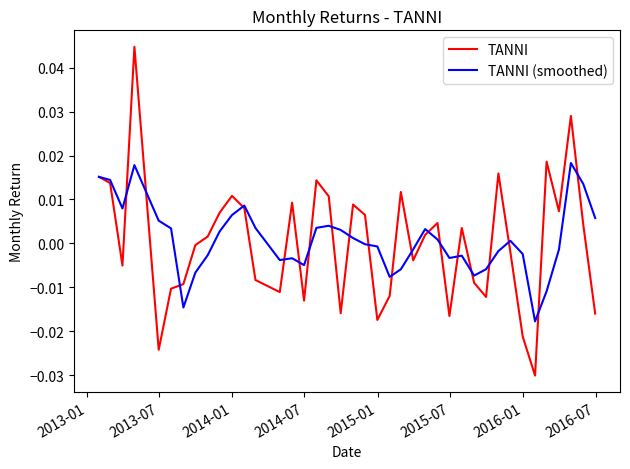

How many values in TANNI are below zero?

19